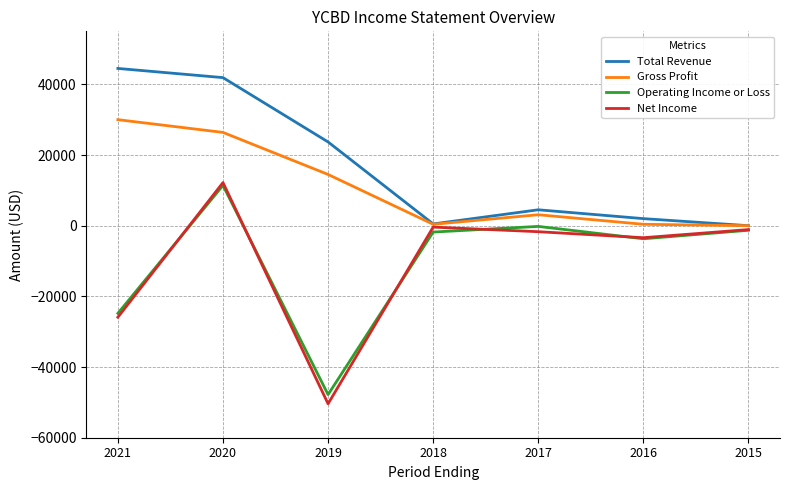

What is the average value of the Gross Profit series?

10686